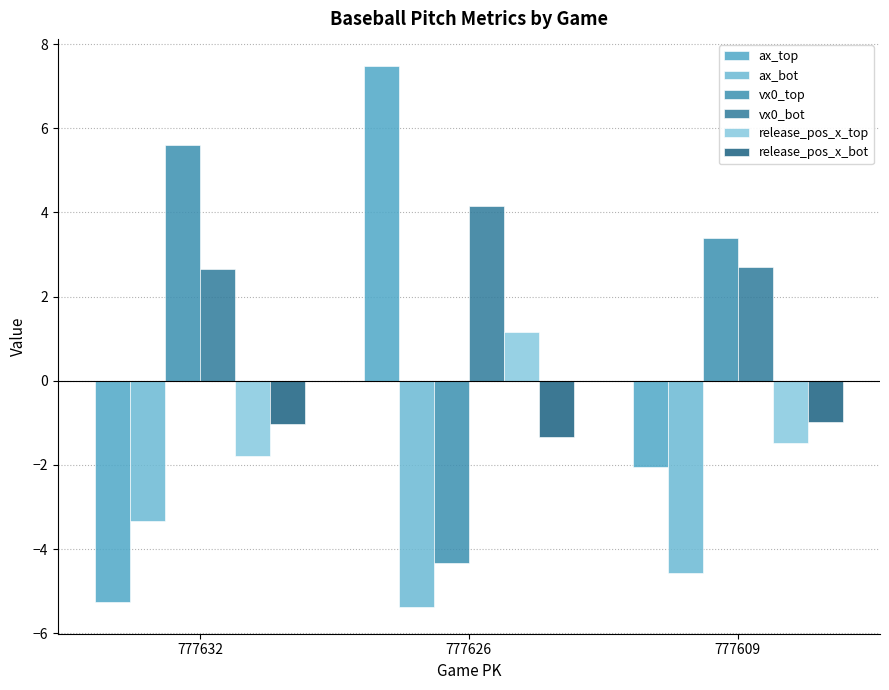

How many values in the vx0_top series are below 3?

1